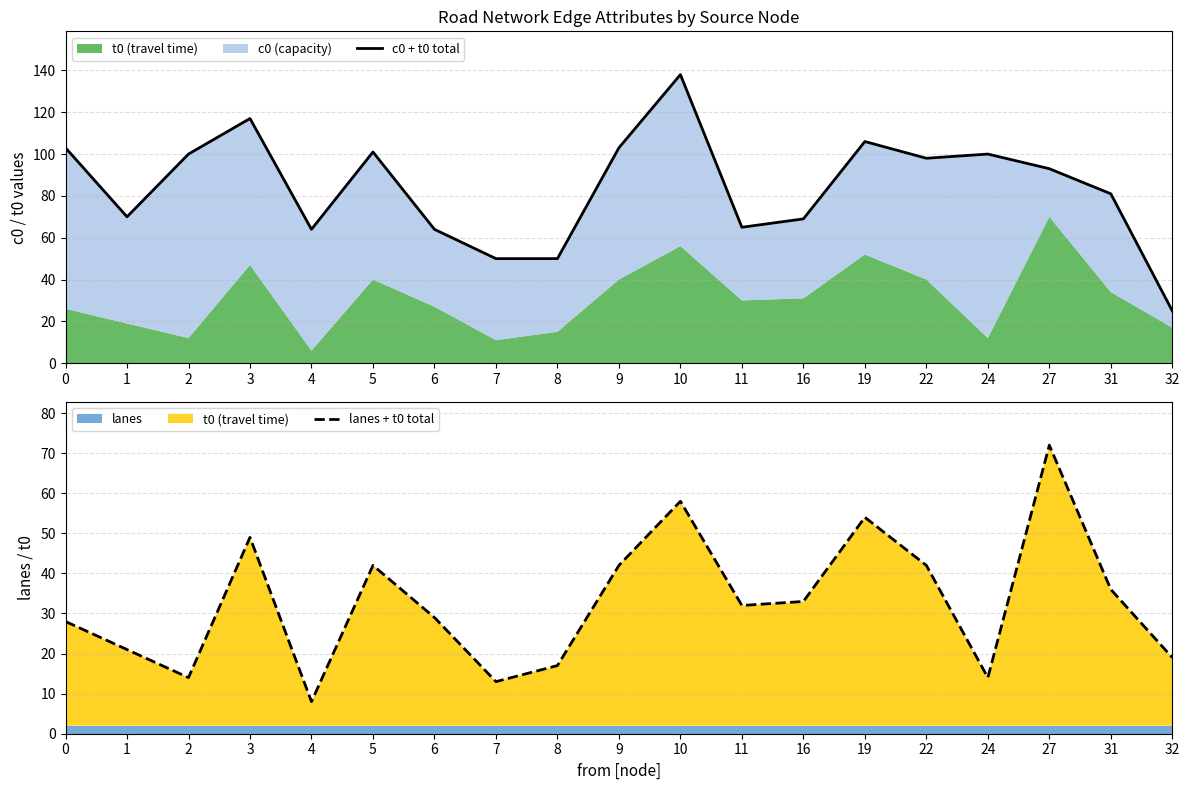

Which series changed the most between 1 and 8?

c0 + t0 total